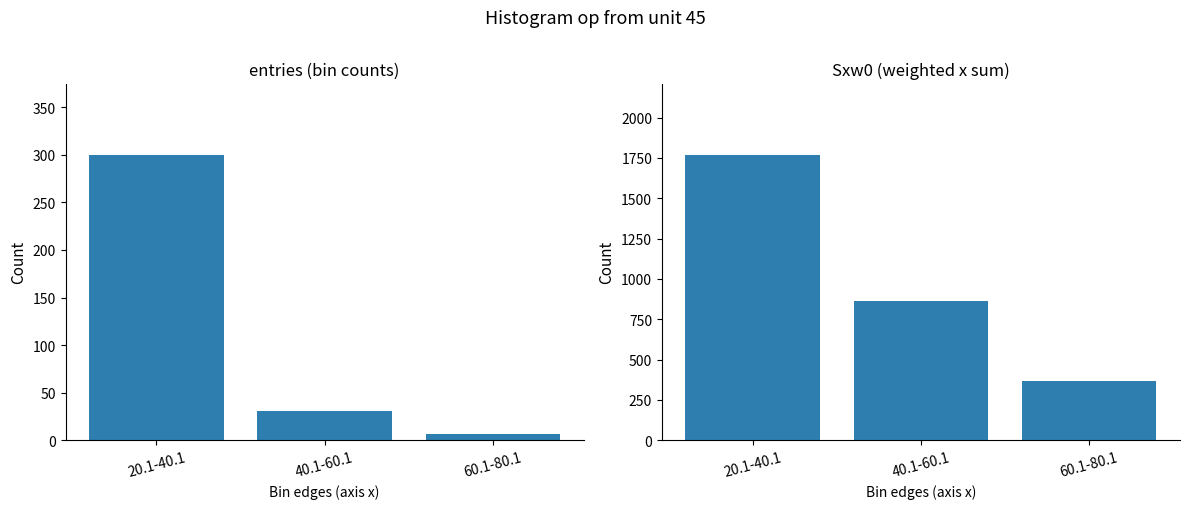

Which series has the widest spread of values?

Sxw0